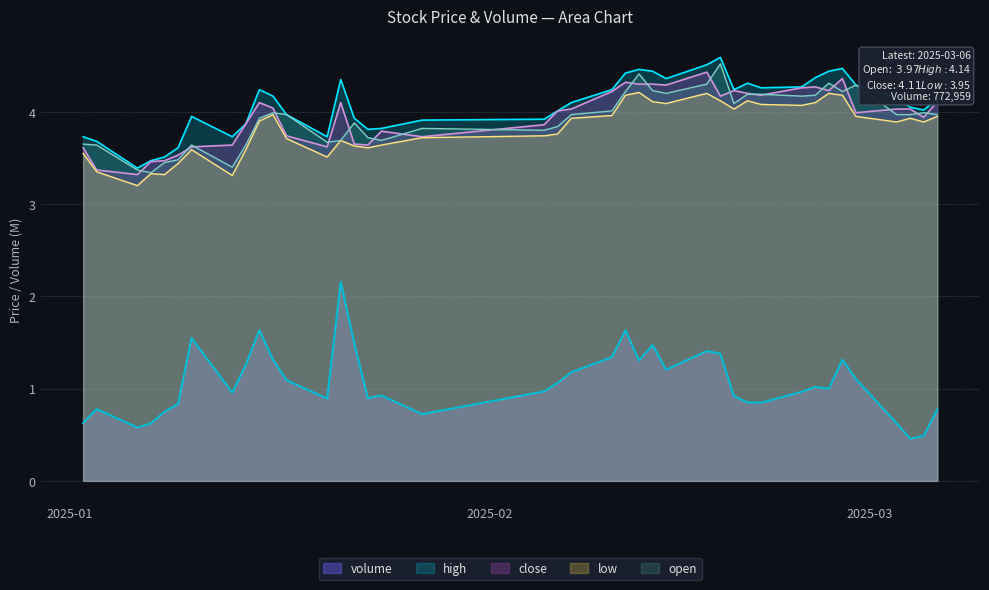

What is the difference between the second highest and second lowest values in the open series?

1.0